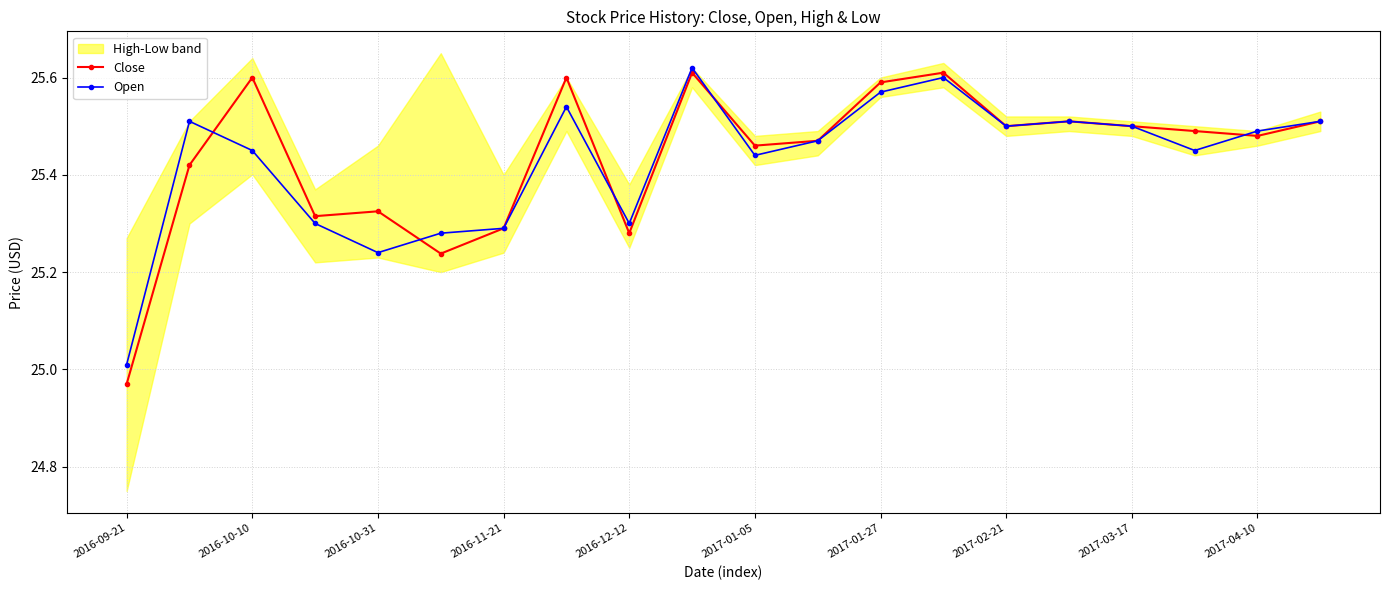

Where is Close nearest to the value 25?

2016-09-21